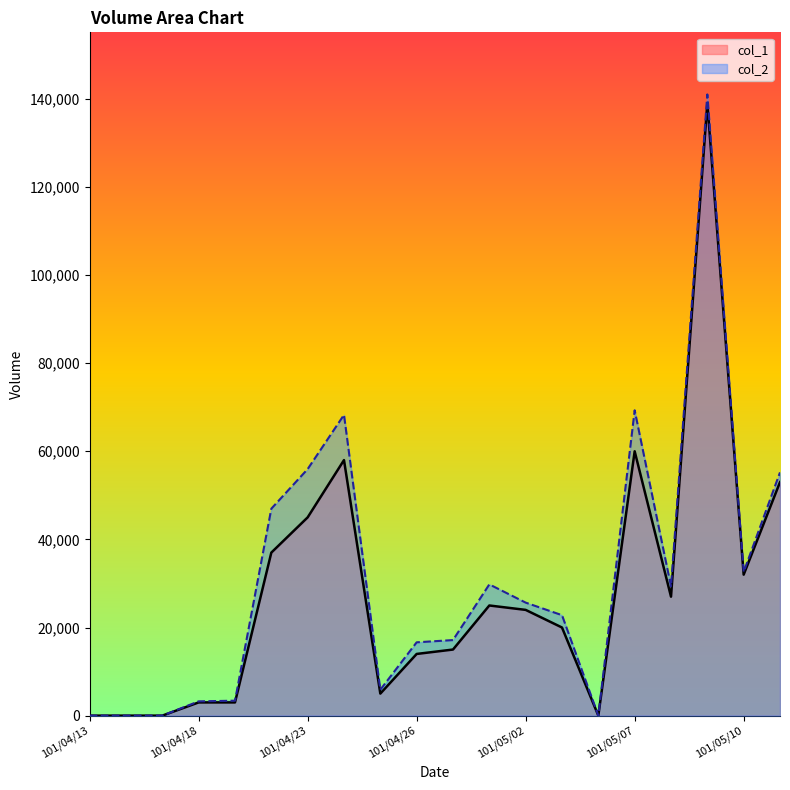

Rank the series at 101/05/02 from highest to lowest value.

col_2, col_1